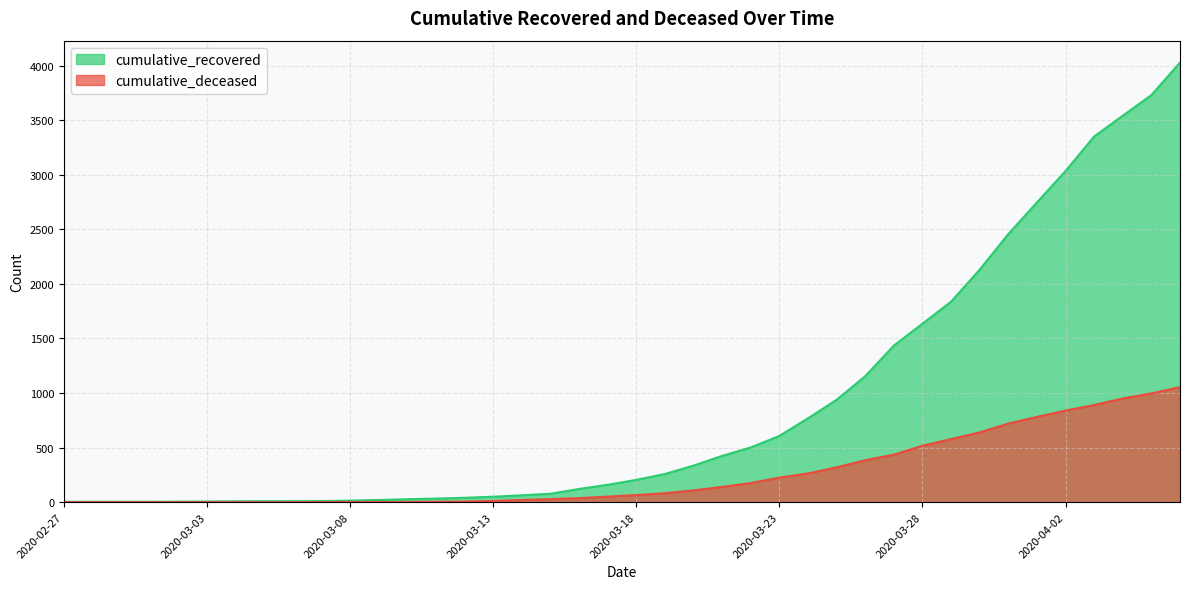

True or false: cumulative_recovered and cumulative_deceased cross at least once.

False